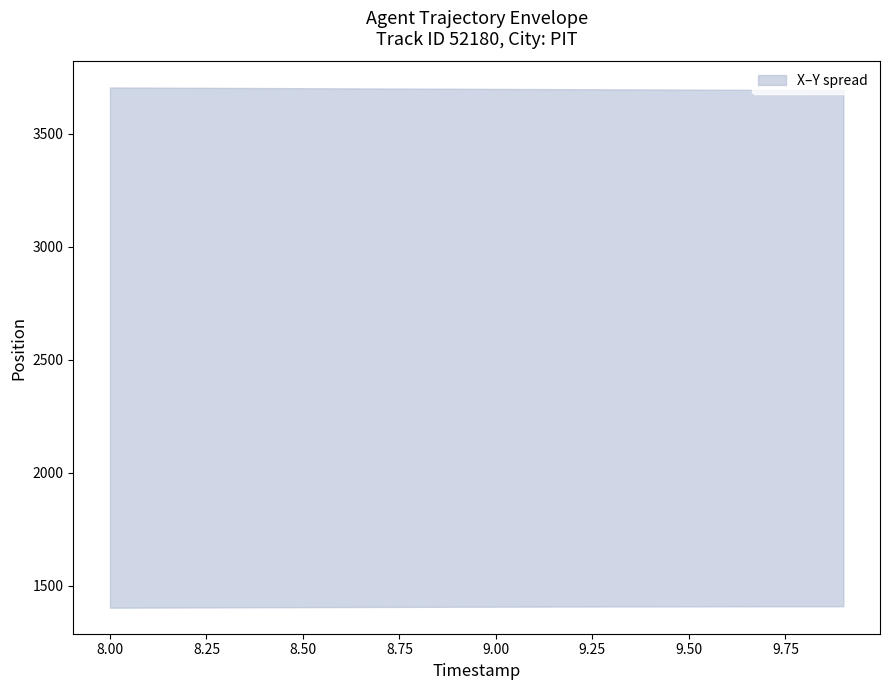

How many values in the X series are below 3126?

10